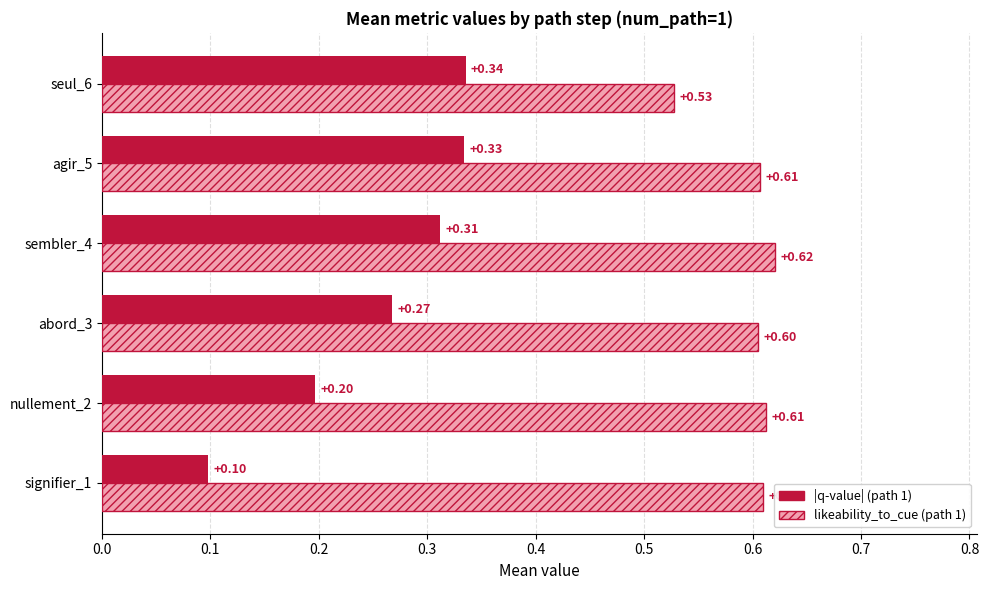

Is the value of likeability_to_cue (path 1) at abord_3 greater than the value of |q-value| (path 1) at abord_3?

Yes